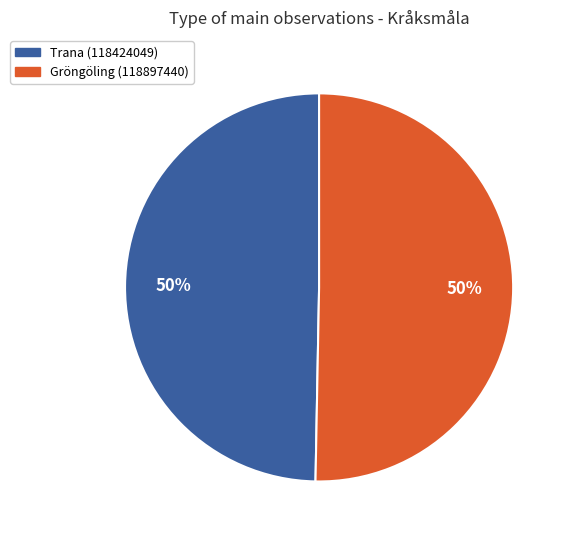

Is the sum of Gröngöling (118897440) and Trana (118424049) greater than half?

Yes